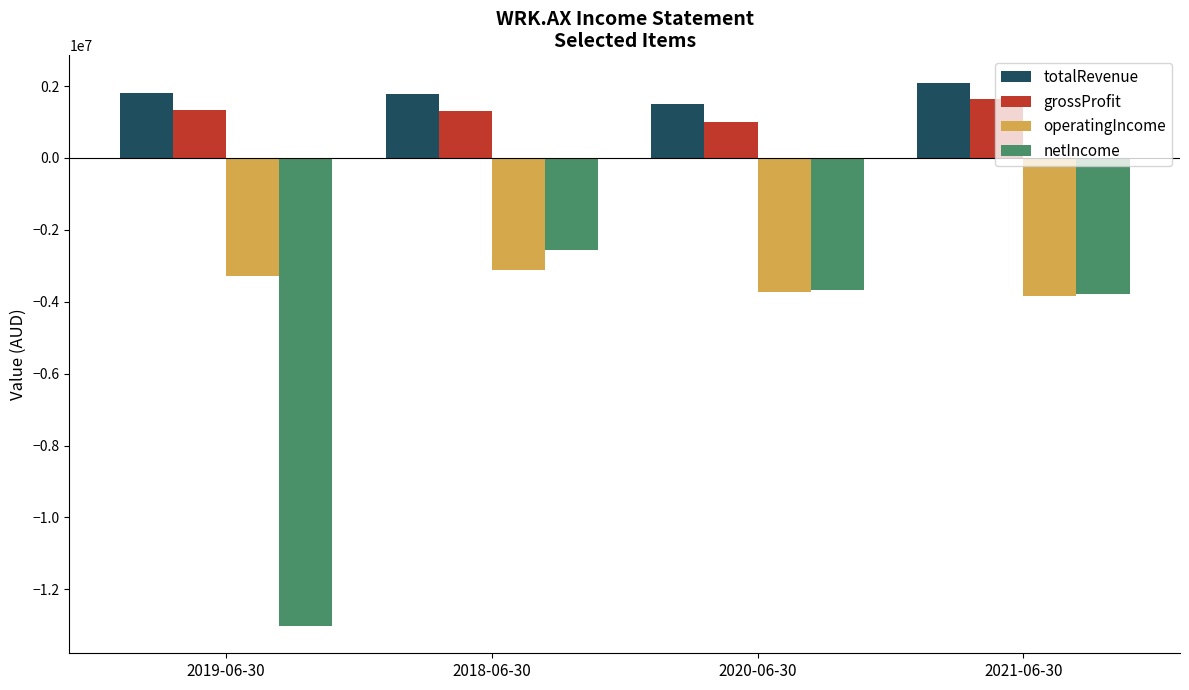

Are the bars horizontal?

No